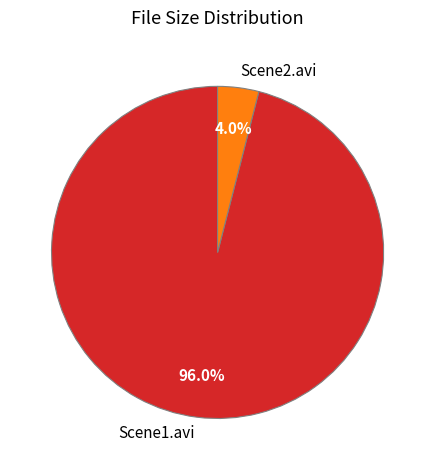

What is the ratio of the value at Scene2.avi to the value at Scene1.avi?

0.0